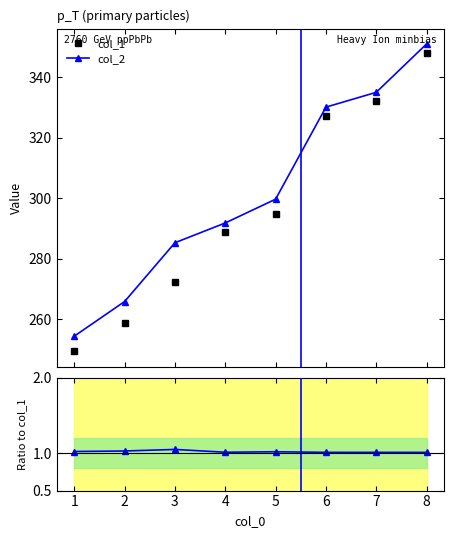

True or false: col_2 and col_2 / col_1 intersect in this chart.

False